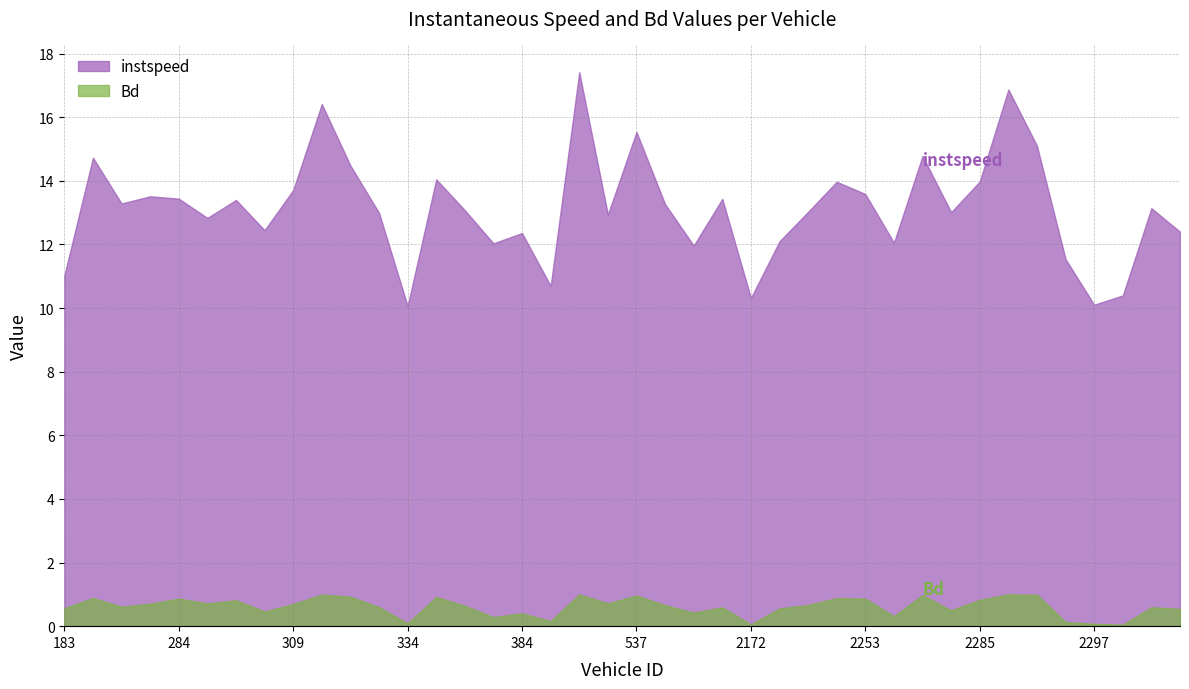

What are all the series names shown in the legend?

instspeed, Bd